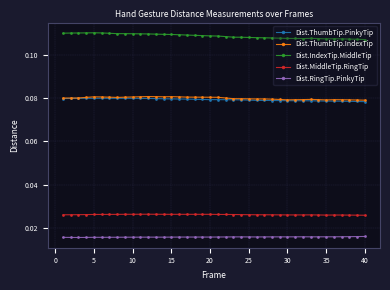

True or false: Dist.ThumbTip.IndexTip has more than 2 interior local peaks.

True